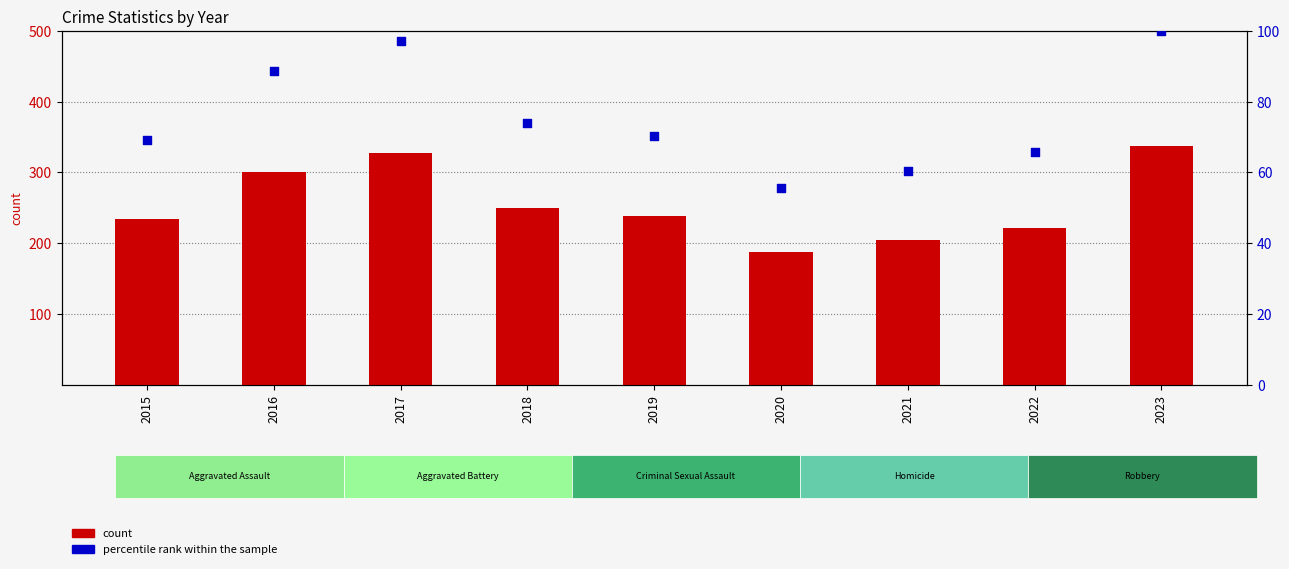

Which series has the largest total across all categories?

count